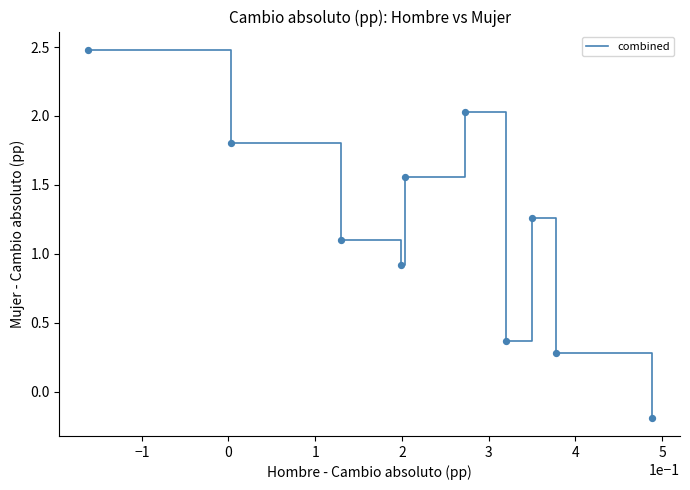

What is the greatest value displayed?

2.5